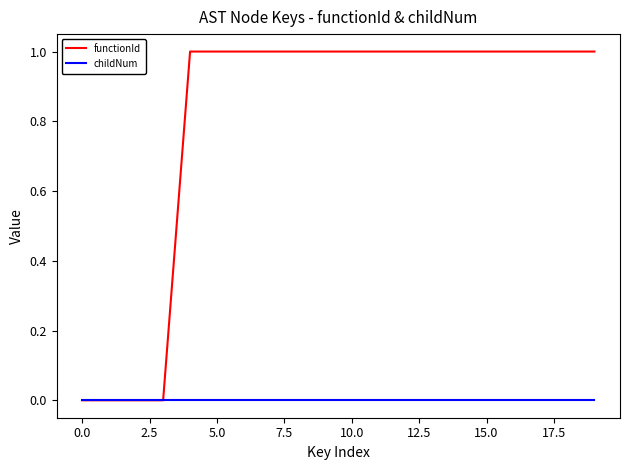

Which series has the largest range (max minus min)?

functionId